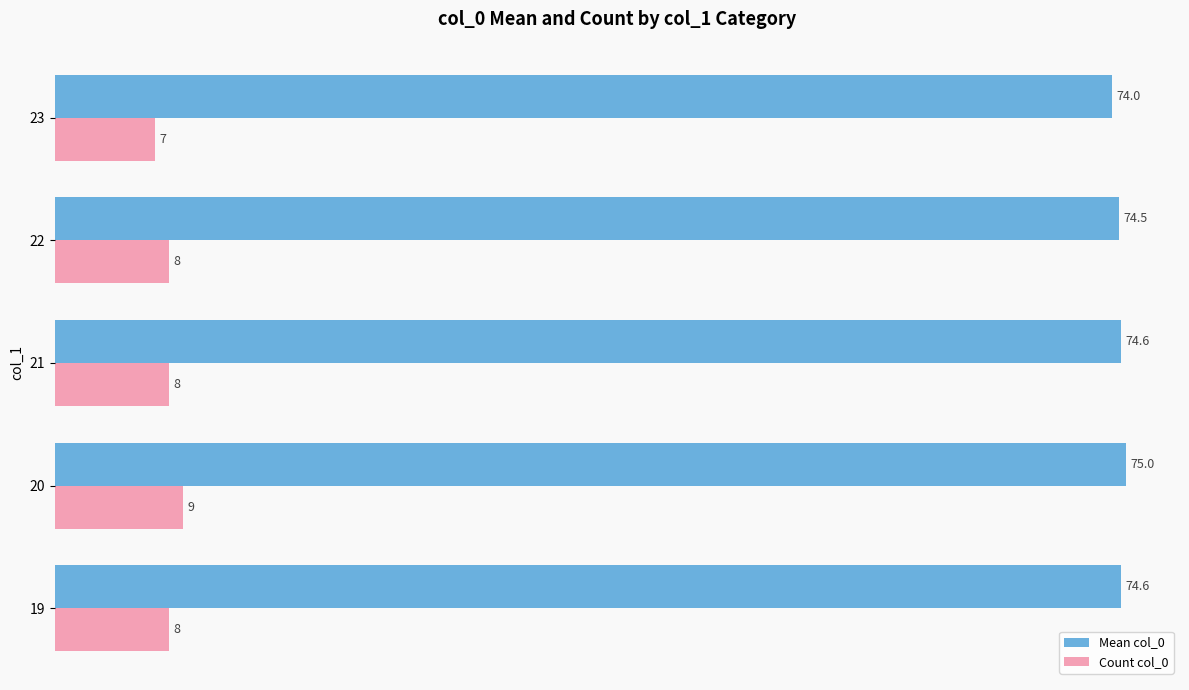

Is the value of Mean col_0 at 21 greater than the value of Count col_0 at 20?

Yes